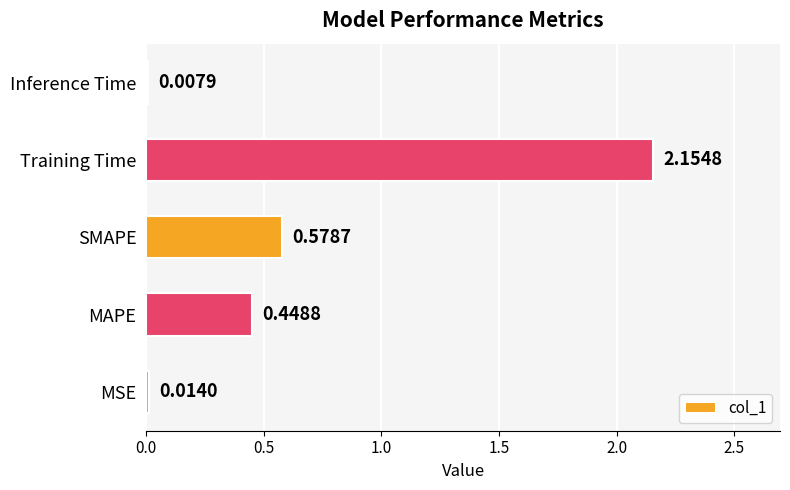

What is the sum of all values?

3.2